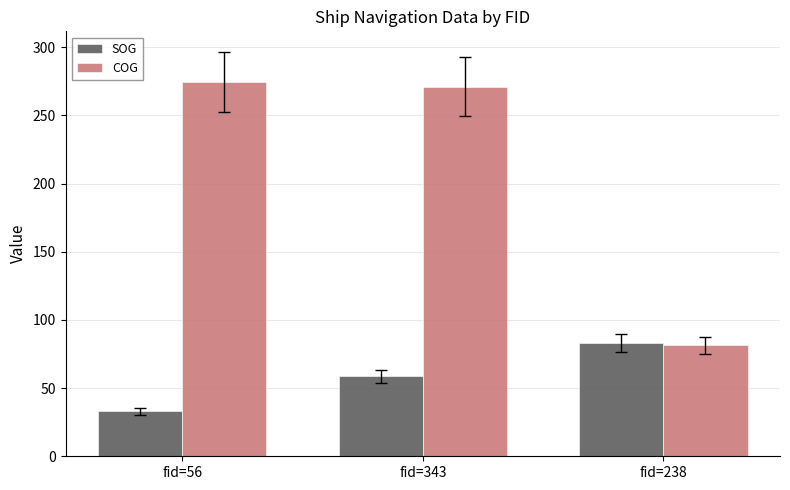

List the series in order of their peak value, lowest first.

SOG, COG